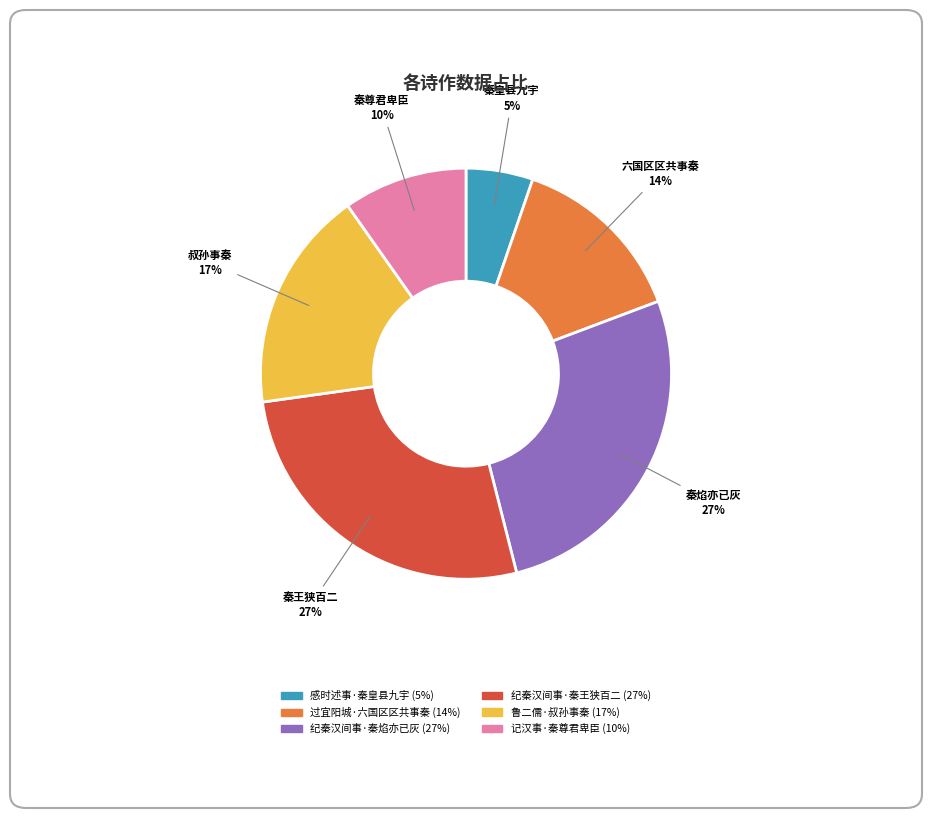

Does 纪秦汉间事·秦王狭百二 account for over 50% of the chart?

No